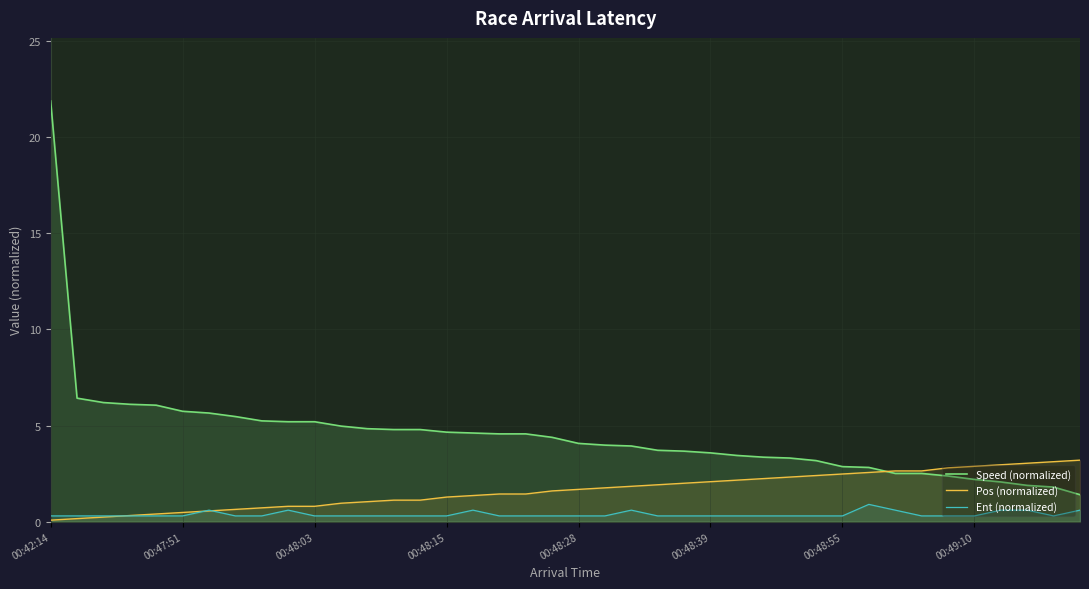

True or false: Speed (normalized) and Ent (normalized) cross at least once.

False